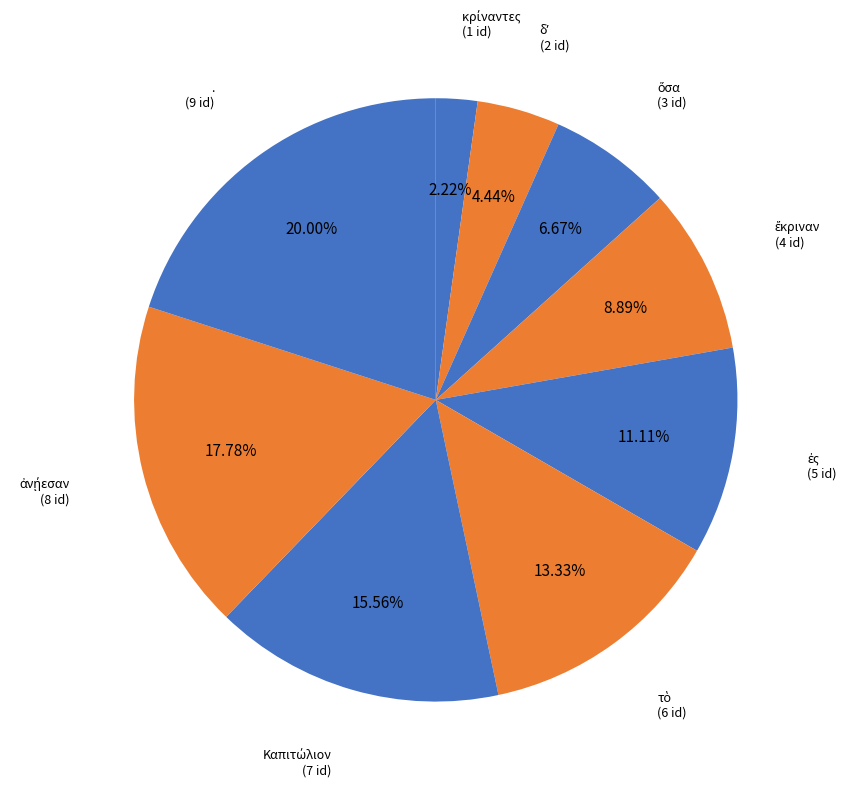

How many segments does this pie chart have?

9